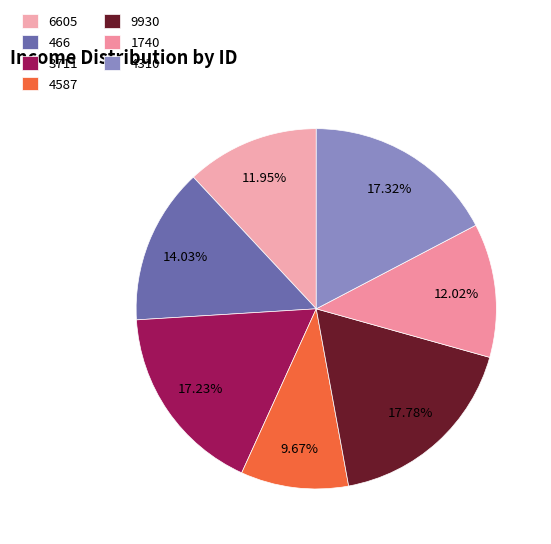

How much of the chart is everything except 4587?

90.3%